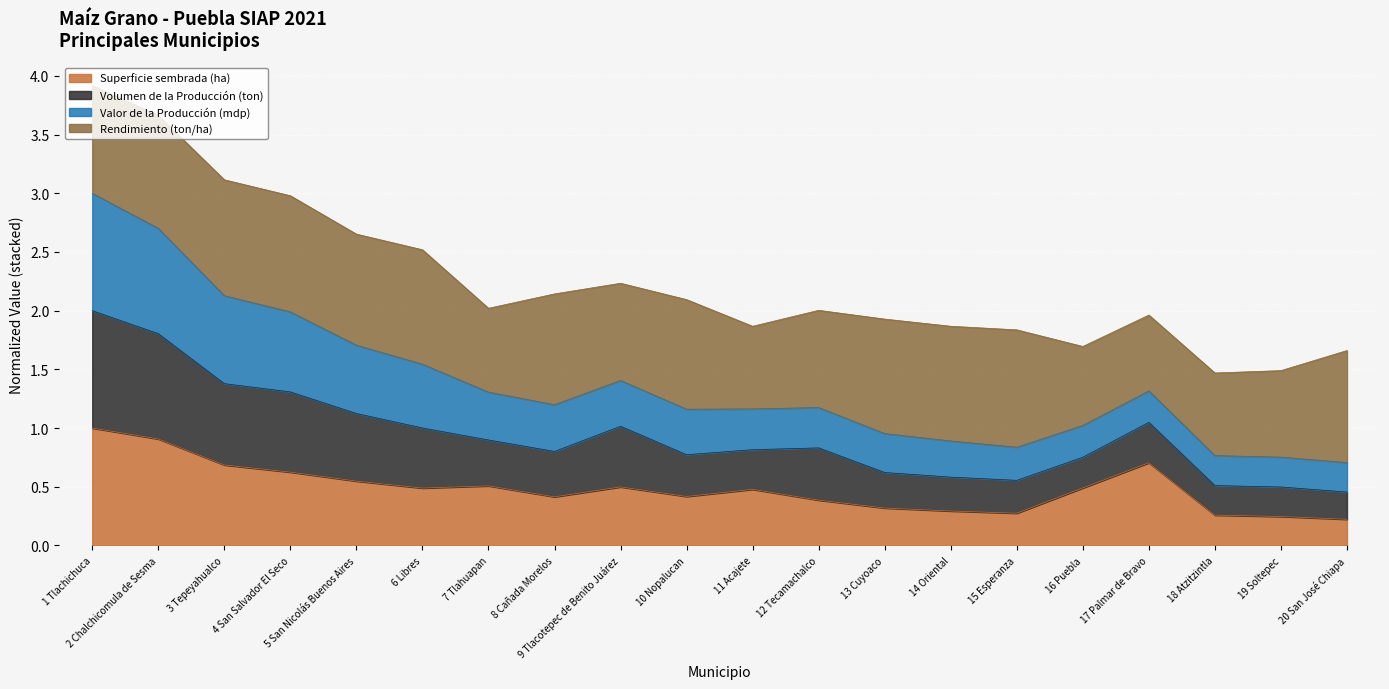

How many lines are shown in the chart?

4